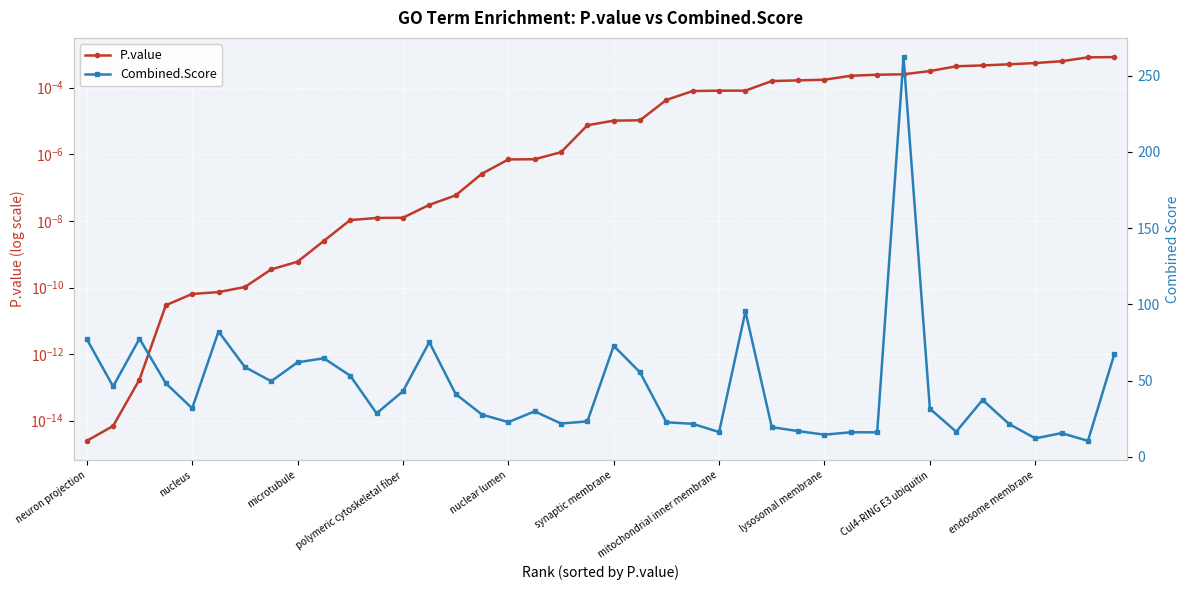

What is the minimum value for Combined.Score?

10.6